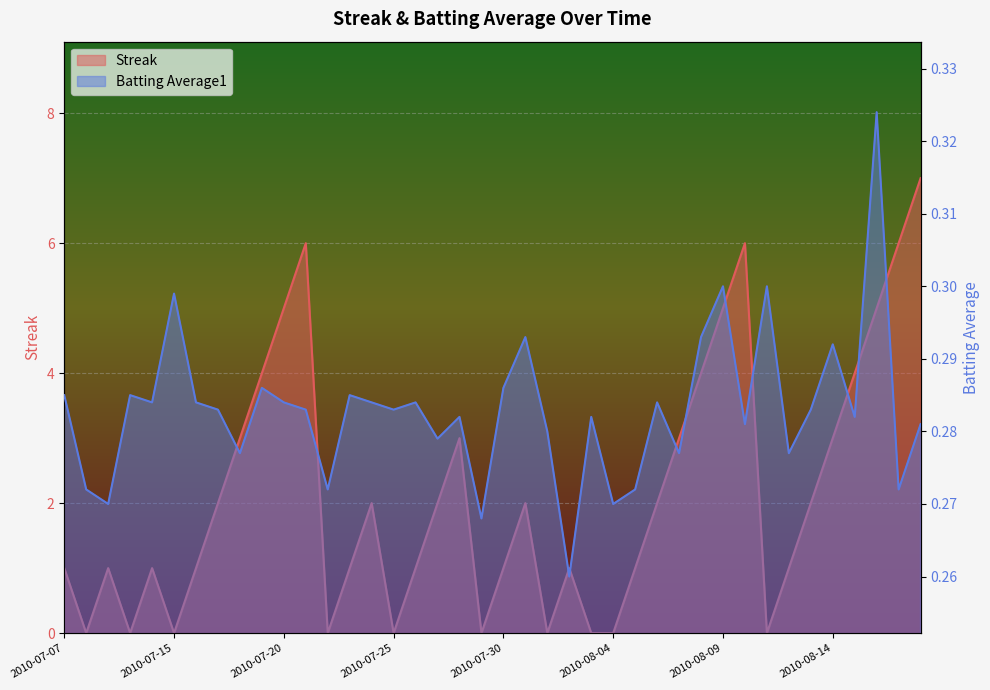

Which has a higher value, 2010-07-16 or 2010-08-02?

2010-07-16